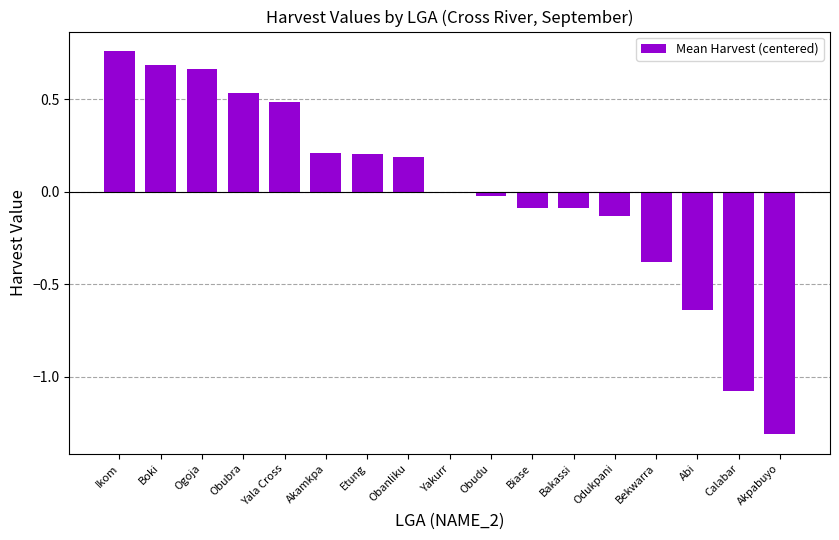

What position from the left is Boki?

2